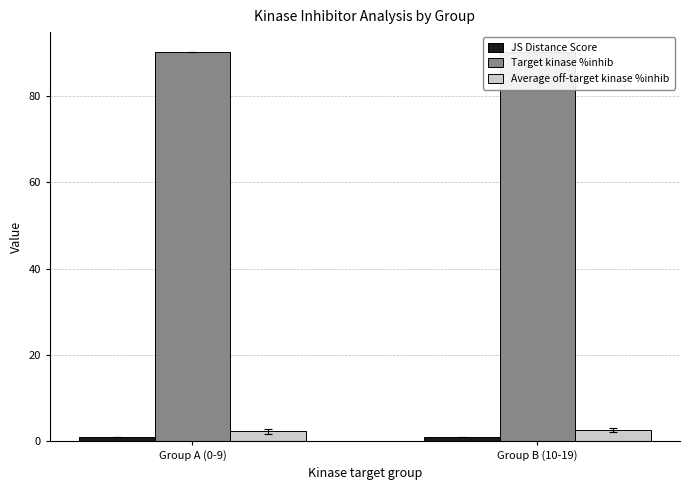

What is the label of the 1st bar from the left?

Group A (0-9)